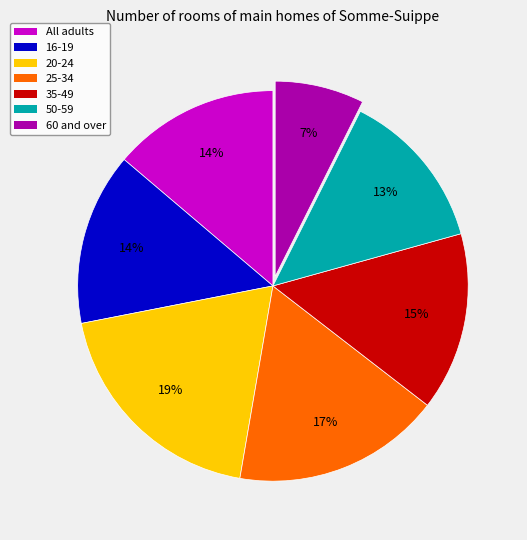

Approximately how many times larger is the value at 60 and over compared to 35-49?

0.5